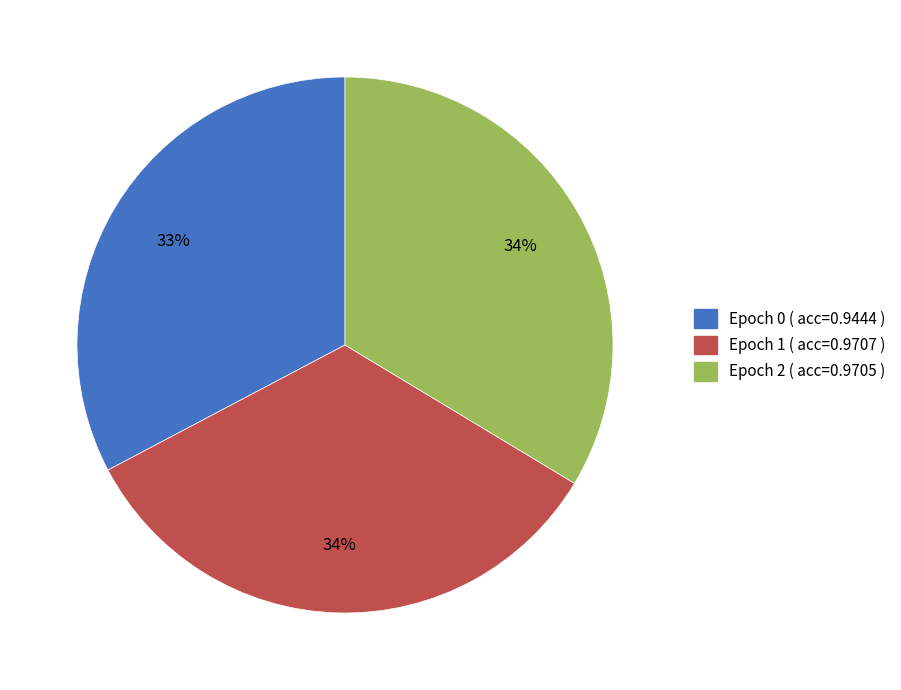

Is there any slice that represents more than half of the pie?

No